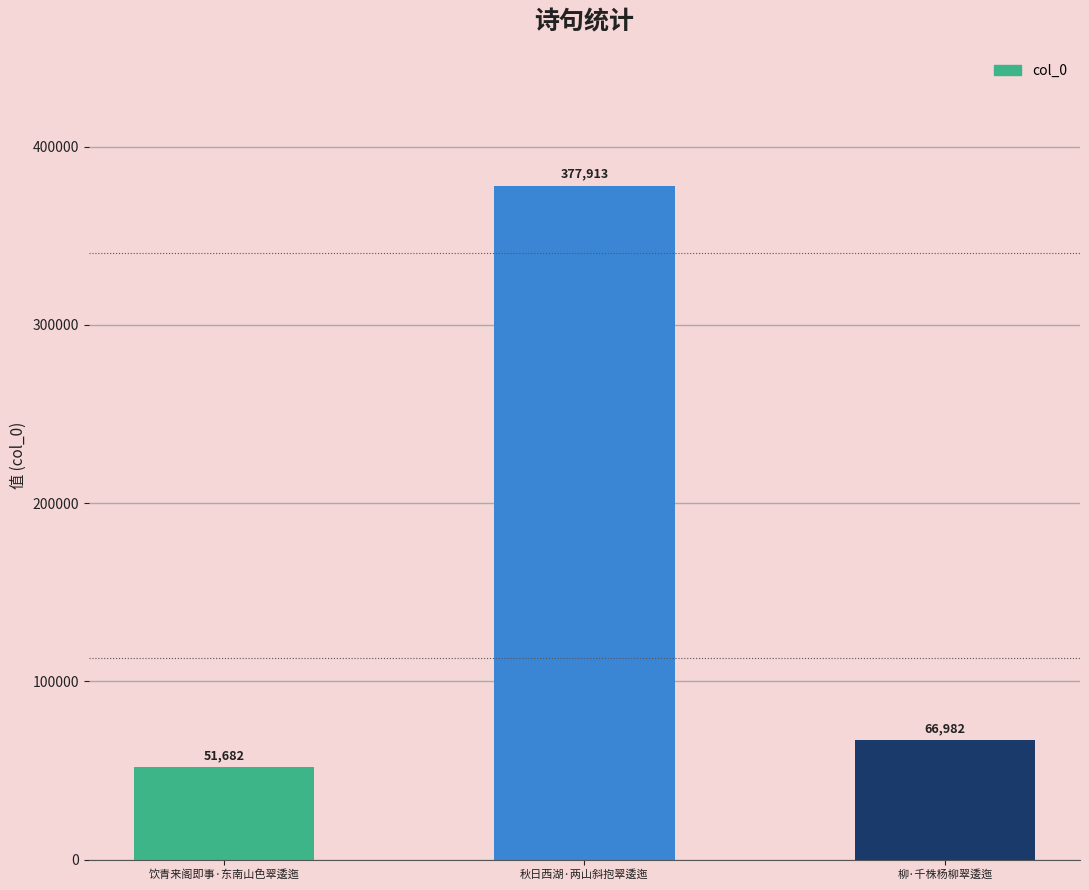

What is the change in value from 秋日西湖·两山斜抱翠逶迤 to 柳·千株杨柳翠逶迤?

-310931